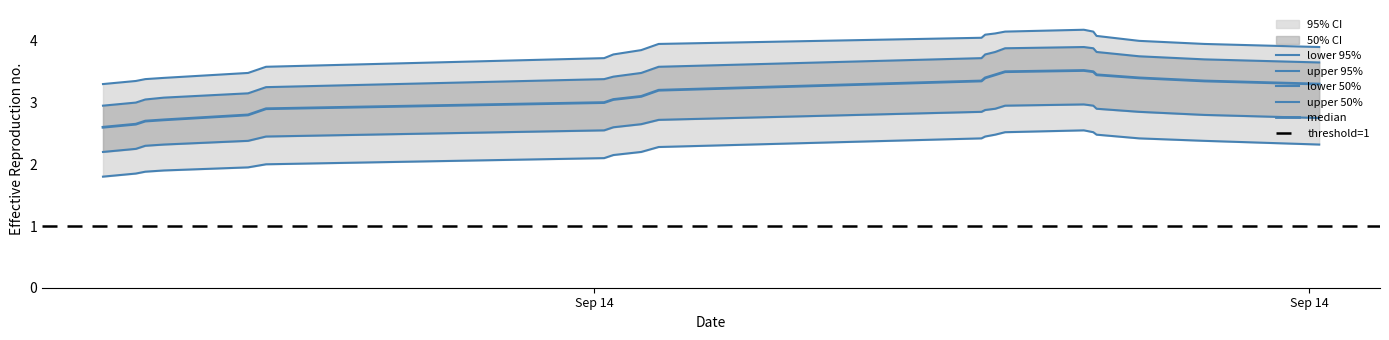

Reading right to left, transcribe all the data shown in this chart.

median: 2014-09-14T23:01:39=3.3	2014-09-14T22:42:22=3.4	2014-09-14T22:31:26=3.4	2014-09-14T22:24:17=3.5	2014-09-14T22:23:44=3.5	2014-09-14T22:22:09=3.5	2014-09-14T22:08:56=3.5	2014-09-14T22:07:16=3.5	2014-09-14T22:05:35=3.4	2014-09-14T22:04:58=3.4	2014-09-14T21:10:47=3.2	2014-09-14T21:07:51=3.1	2014-09-14T21:03:11=3.0	2014-09-14T21:01:38=3.0	2014-09-14T20:04:53=2.9	2014-09-14T20:01:52=2.8	2014-09-14T19:47:44=2.7	2014-09-14T19:44:37=2.7	2014-09-14T19:43:02=2.6	2014-09-14T19:37:31=2.6
lower_50: 2014-09-14T23:01:39=2.8	2014-09-14T22:42:22=2.8	2014-09-14T22:31:26=2.9	2014-09-14T22:24:17=2.9	2014-09-14T22:23:44=3.0	2014-09-14T22:22:09=3.0	2014-09-14T22:08:56=3.0	2014-09-14T22:07:16=2.9	2014-09-14T22:05:35=2.9	2014-09-14T22:04:58=2.9	2014-09-14T21:10:47=2.7	2014-09-14T21:07:51=2.6	2014-09-14T21:03:11=2.6	2014-09-14T21:01:38=2.5	2014-09-14T20:04:53=2.5	2014-09-14T20:01:52=2.4	2014-09-14T19:47:44=2.3	2014-09-14T19:44:37=2.3	2014-09-14T19:43:02=2.2	2014-09-14T19:37:31=2.2
upper_50: 2014-09-14T23:01:39=3.6	2014-09-14T22:42:22=3.7	2014-09-14T22:31:26=3.8	2014-09-14T22:24:17=3.8	2014-09-14T22:23:44=3.9	2014-09-14T22:22:09=3.9	2014-09-14T22:08:56=3.9	2014-09-14T22:07:16=3.8	2014-09-14T22:05:35=3.8	2014-09-14T22:04:58=3.7	2014-09-14T21:10:47=3.6	2014-09-14T21:07:51=3.5	2014-09-14T21:03:11=3.4	2014-09-14T21:01:38=3.4	2014-09-14T20:04:53=3.2	2014-09-14T20:01:52=3.1	2014-09-14T19:47:44=3.1	2014-09-14T19:44:37=3.0	2014-09-14T19:43:02=3.0	2014-09-14T19:37:31=3.0
lower_95: 2014-09-14T23:01:39=2.3	2014-09-14T22:42:22=2.4	2014-09-14T22:31:26=2.4	2014-09-14T22:24:17=2.5	2014-09-14T22:23:44=2.5	2014-09-14T22:22:09=2.5	2014-09-14T22:08:56=2.5	2014-09-14T22:07:16=2.5	2014-09-14T22:05:35=2.5	2014-09-14T22:04:58=2.4	2014-09-14T21:10:47=2.3	2014-09-14T21:07:51=2.2	2014-09-14T21:03:11=2.1	2014-09-14T21:01:38=2.1	2014-09-14T20:04:53=2.0	2014-09-14T20:01:52=1.9	2014-09-14T19:47:44=1.9	2014-09-14T19:44:37=1.9	2014-09-14T19:43:02=1.9	2014-09-14T19:37:31=1.8
upper_95: 2014-09-14T23:01:39=3.9	2014-09-14T22:42:22=4.0	2014-09-14T22:31:26=4.0	2014-09-14T22:24:17=4.1	2014-09-14T22:23:44=4.2	2014-09-14T22:22:09=4.2	2014-09-14T22:08:56=4.2	2014-09-14T22:07:16=4.1	2014-09-14T22:05:35=4.1	2014-09-14T22:04:58=4.0	2014-09-14T21:10:47=4.0	2014-09-14T21:07:51=3.9	2014-09-14T21:03:11=3.8	2014-09-14T21:01:38=3.7	2014-09-14T20:04:53=3.6	2014-09-14T20:01:52=3.5	2014-09-14T19:47:44=3.4	2014-09-14T19:44:37=3.4	2014-09-14T19:43:02=3.4	2014-09-14T19:37:31=3.3